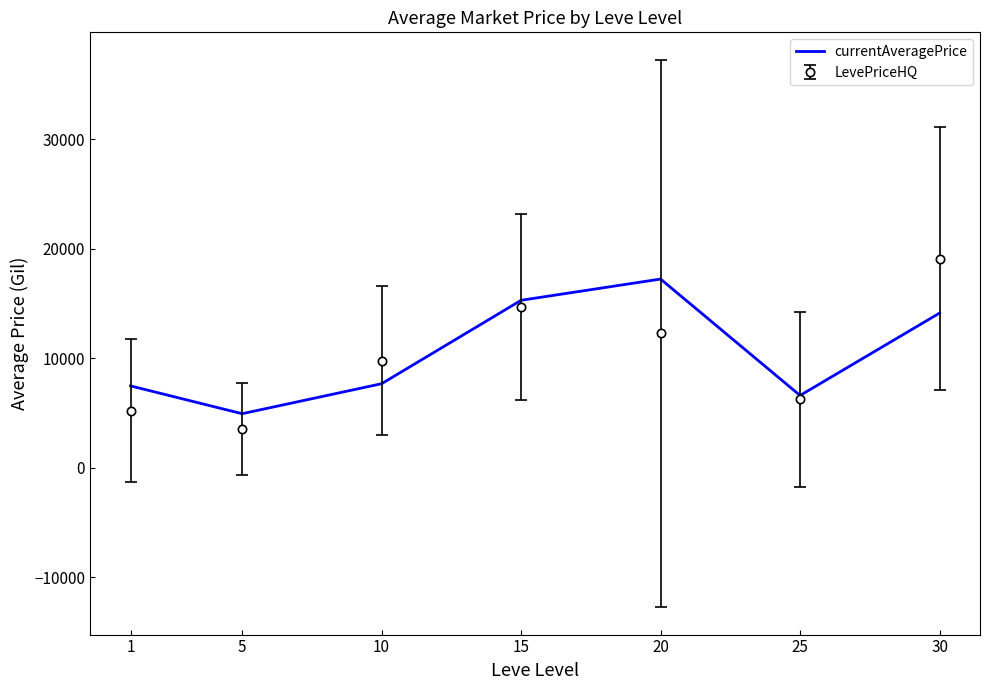

What is the approximate value of currentAveragePrice at 10?

7660.5